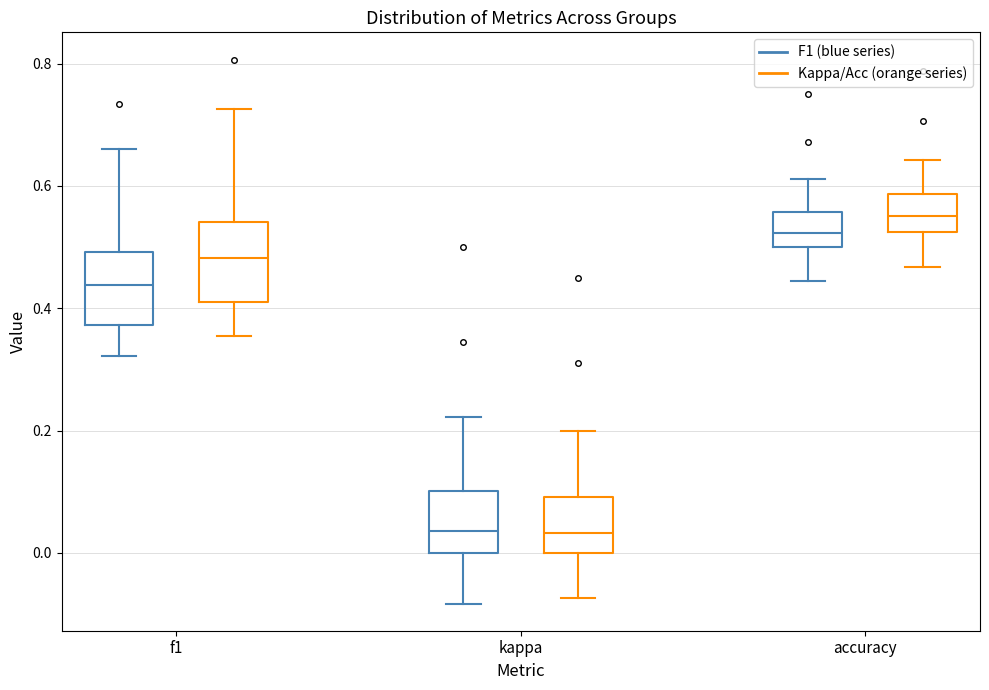

Which box has the highest median line?

accuracy (Kappa/Acc (orange series))